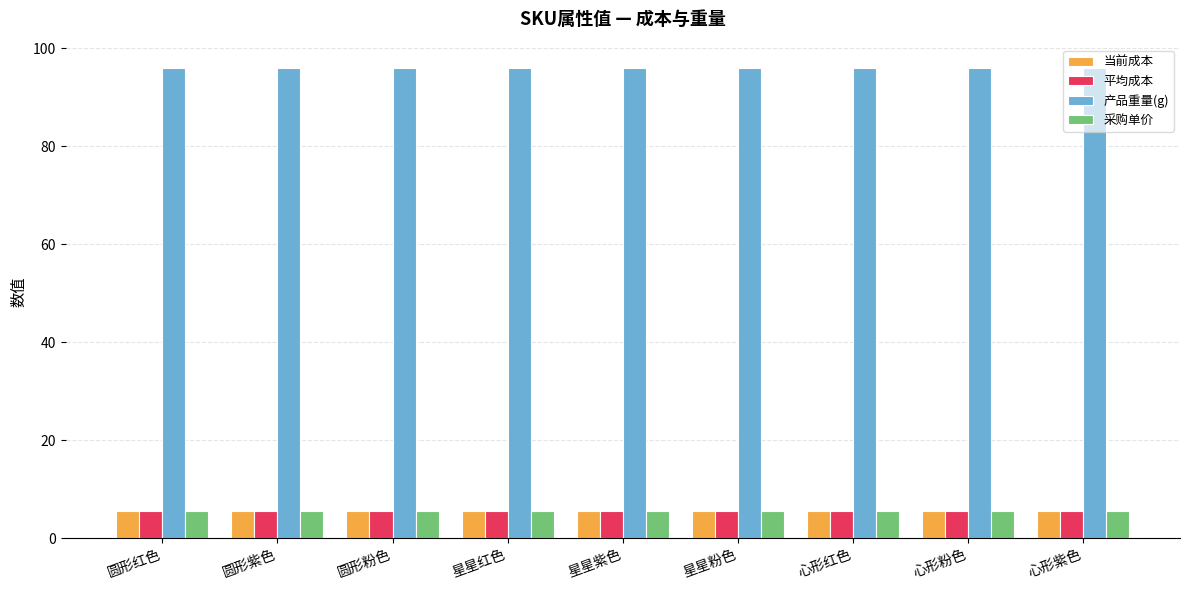

What is the minimum value for 当前成本?

5.5